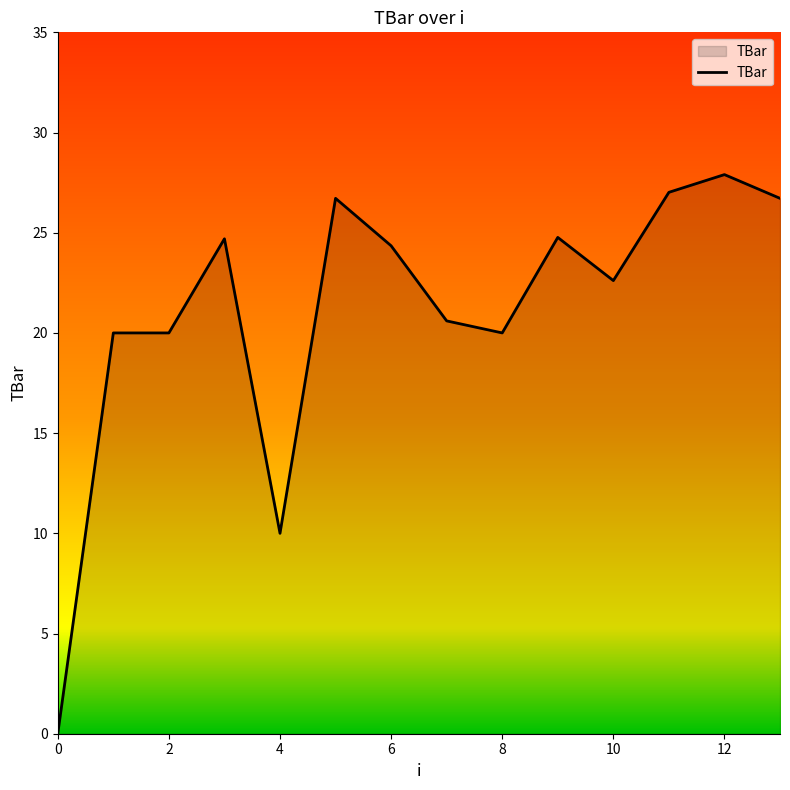

Reading left to right, list all the values displayed in this chart.

0.0	20.0	20.0	24.7	10.0	26.7	24.3	20.6	20.0	24.8	22.6	27.0	27.9	26.7